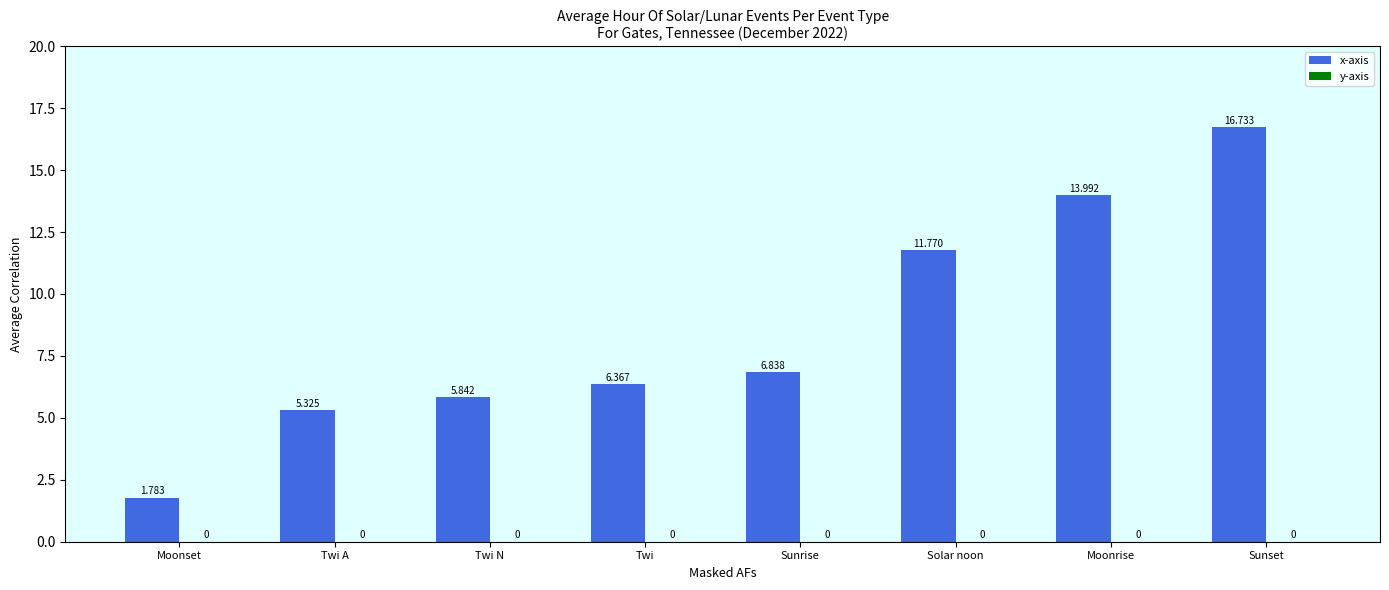

At which category does the chart reach its minimum across all series?

Moonset